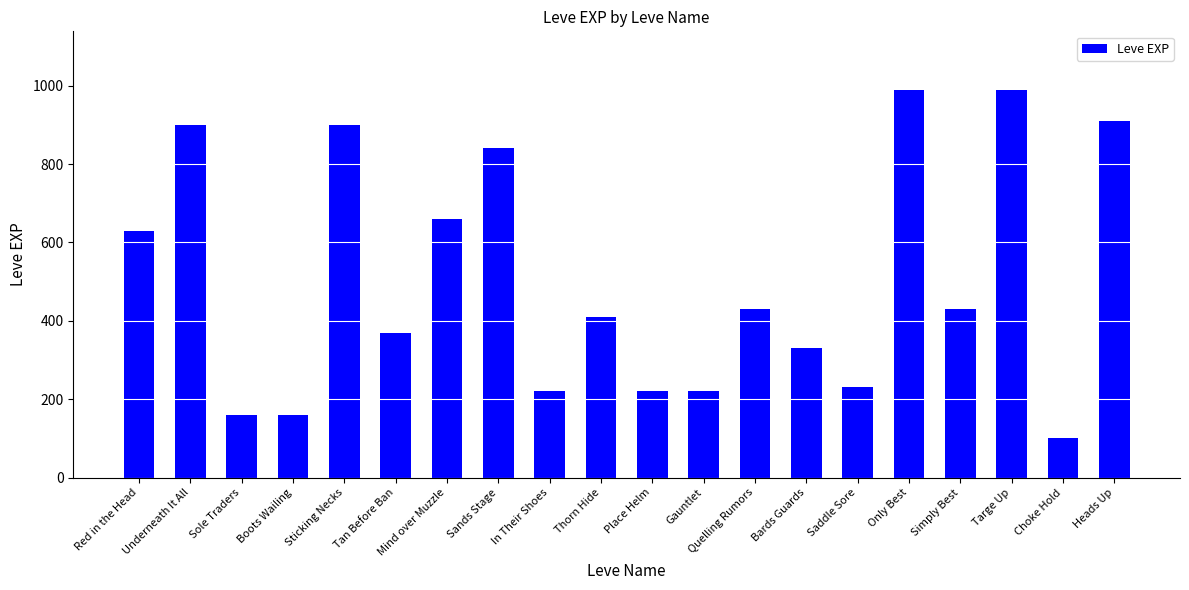

What is the difference between the values at Quelling Rumors and Bards Guards?

100